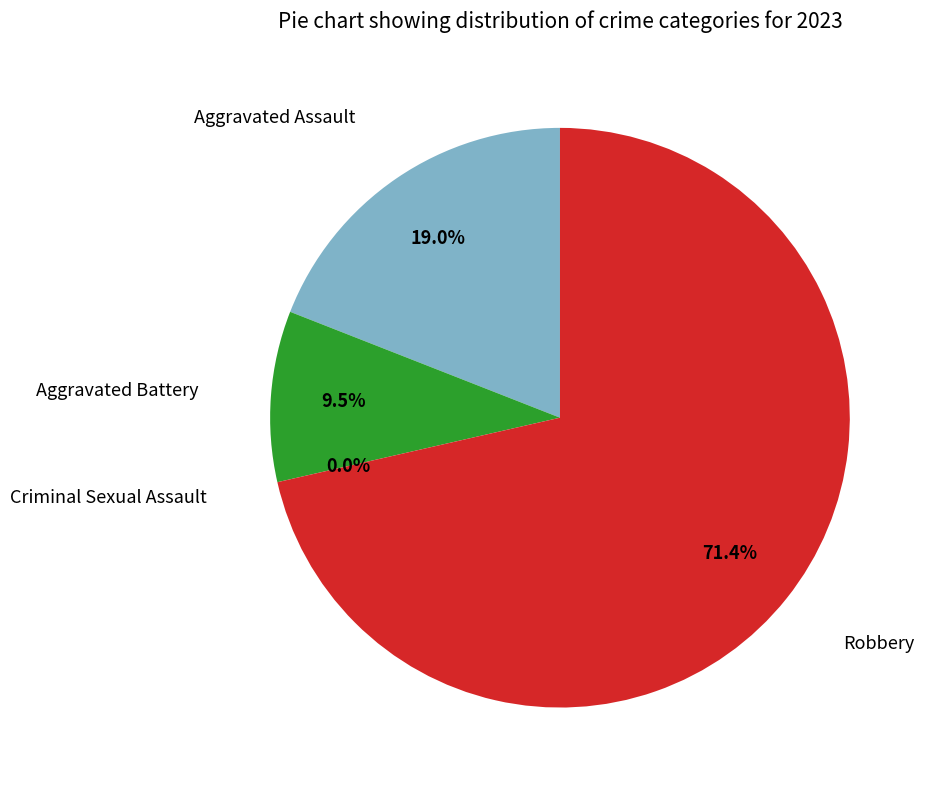

Is it true that Robbery is 71% of the pie?

True